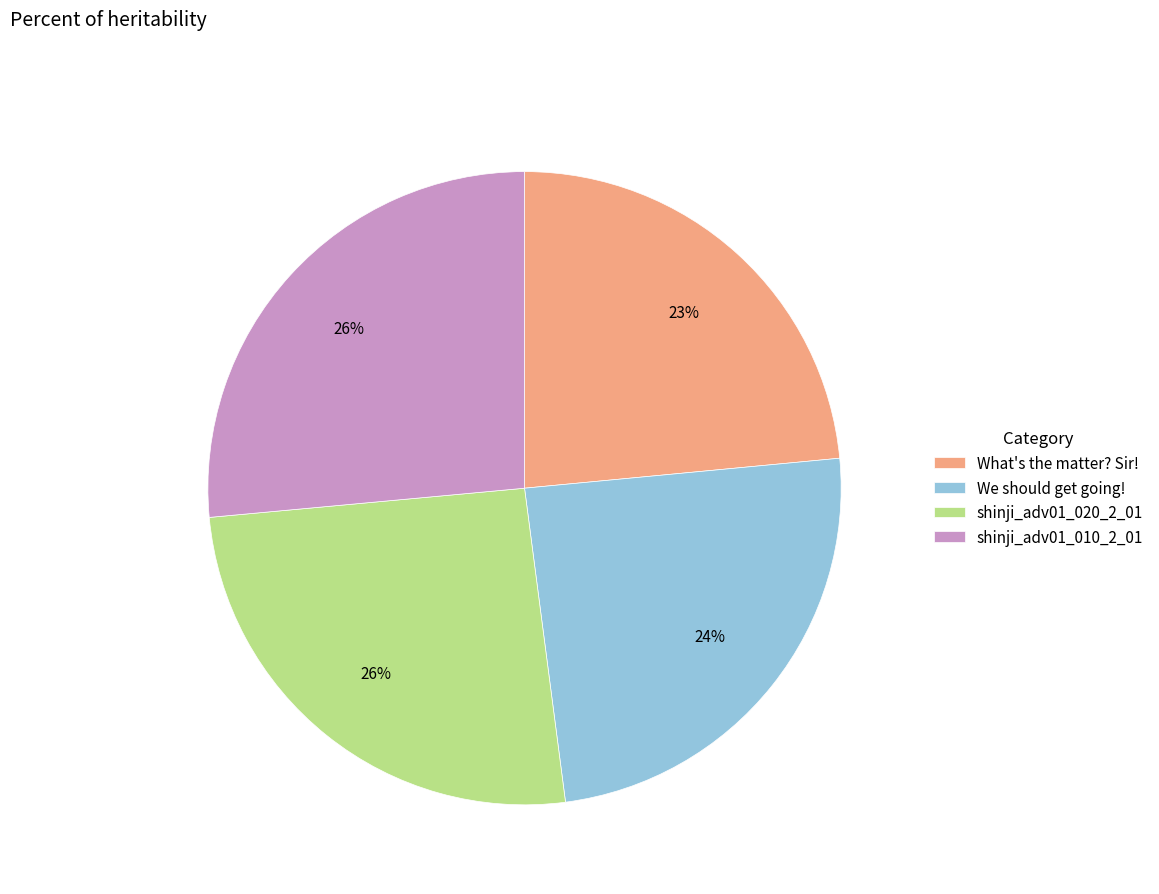

Between shinji_adv01_020_2_01 and We should get going!, which is larger?

shinji_adv01_020_2_01